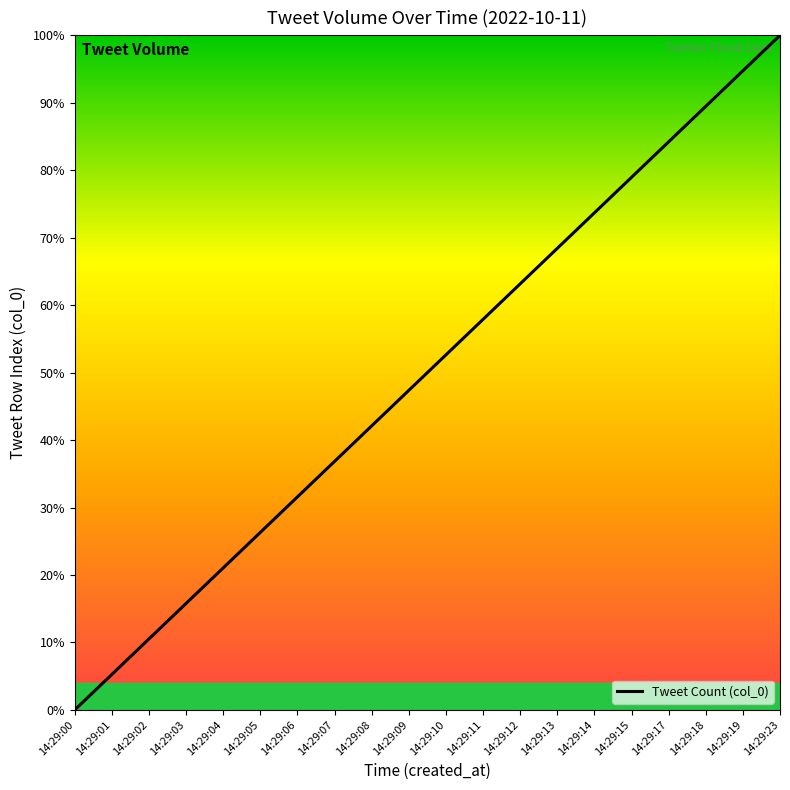

How many series are shown in this chart?

1